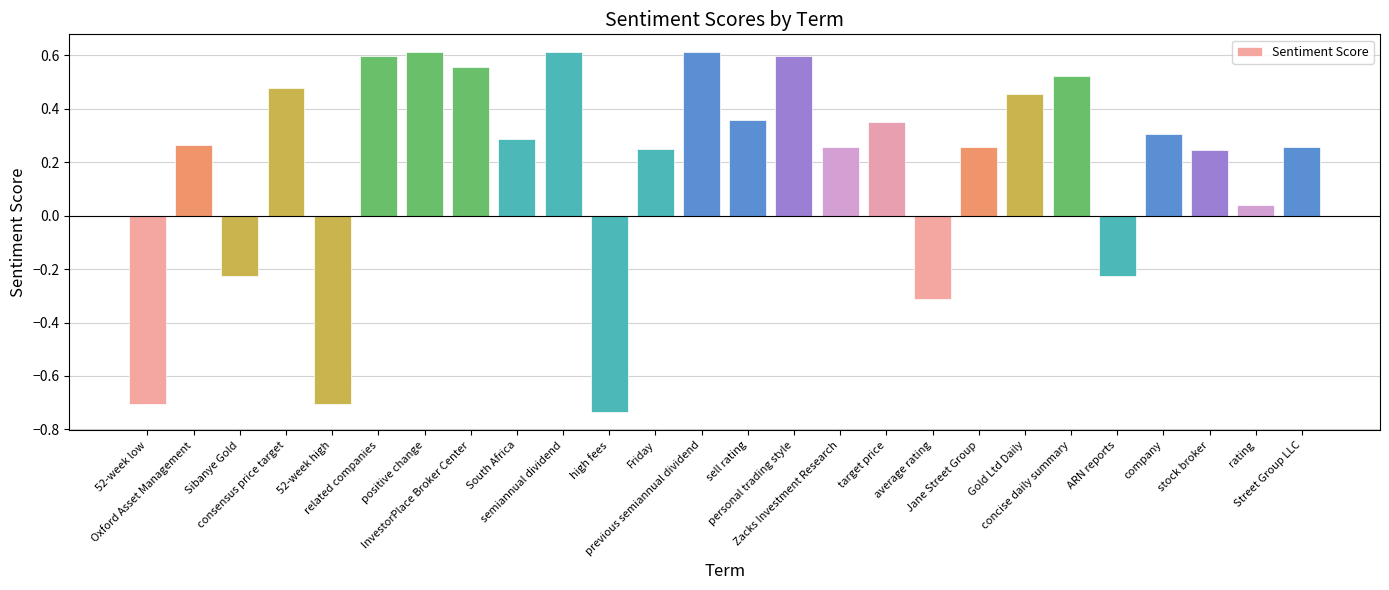

What is the difference between the maximum and minimum values?

1.3